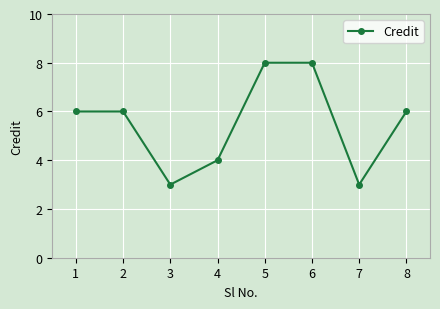

Read the value at 6.

8